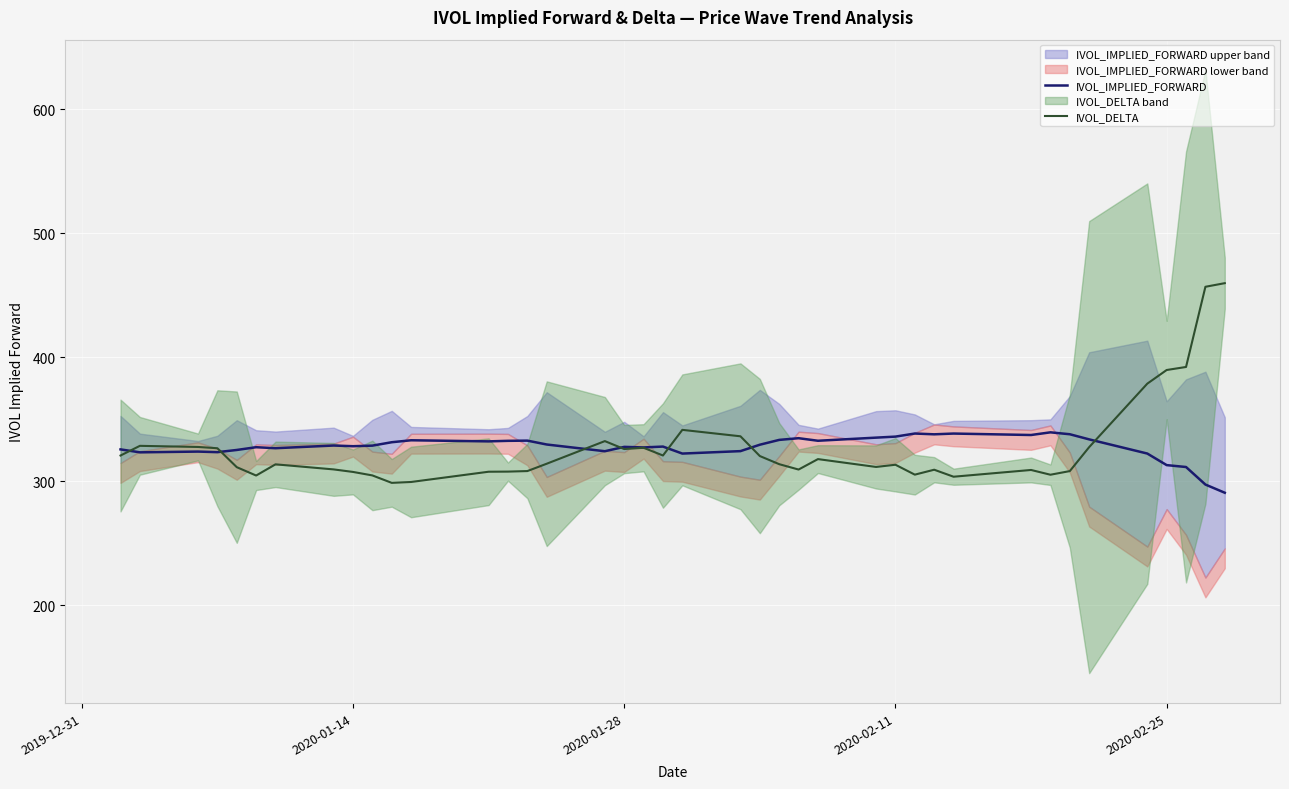

What is the minimum value for IVOL_DELTA?

298.7